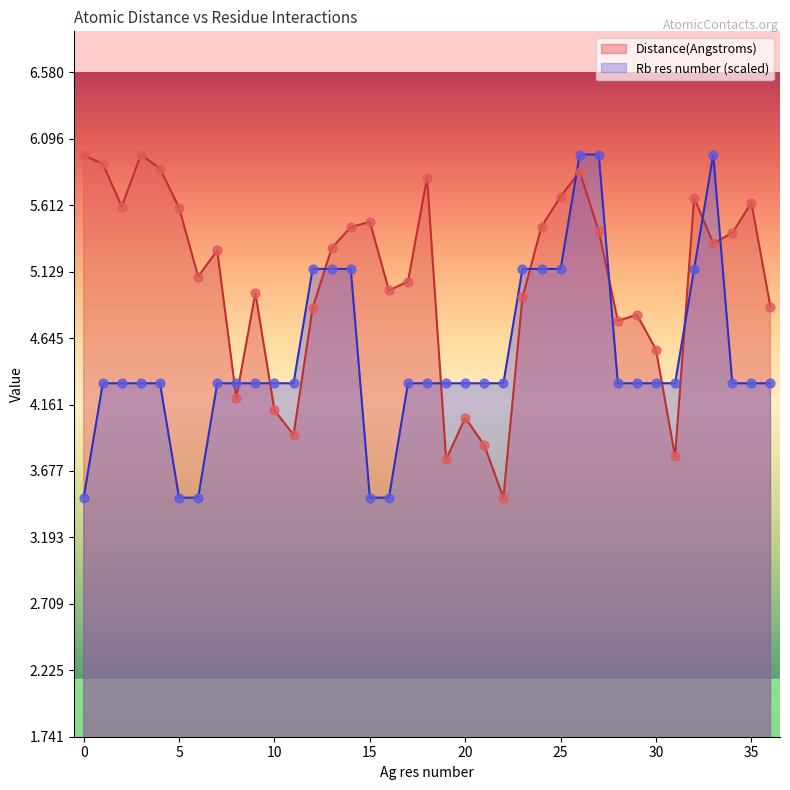

At how many categories does at least one series exceed 4?

37